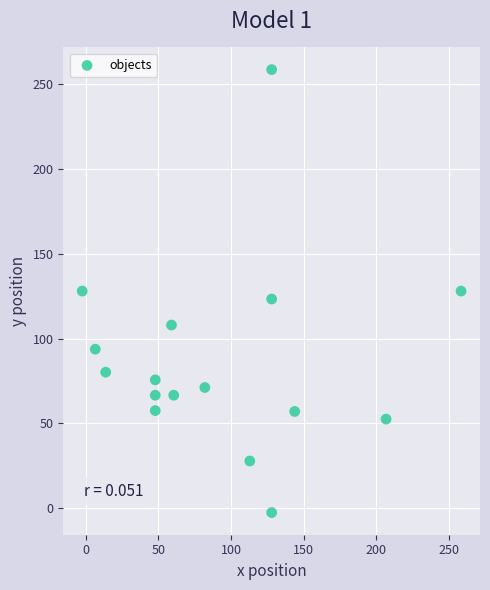

What is the range of X values (max minus min)?

261.0